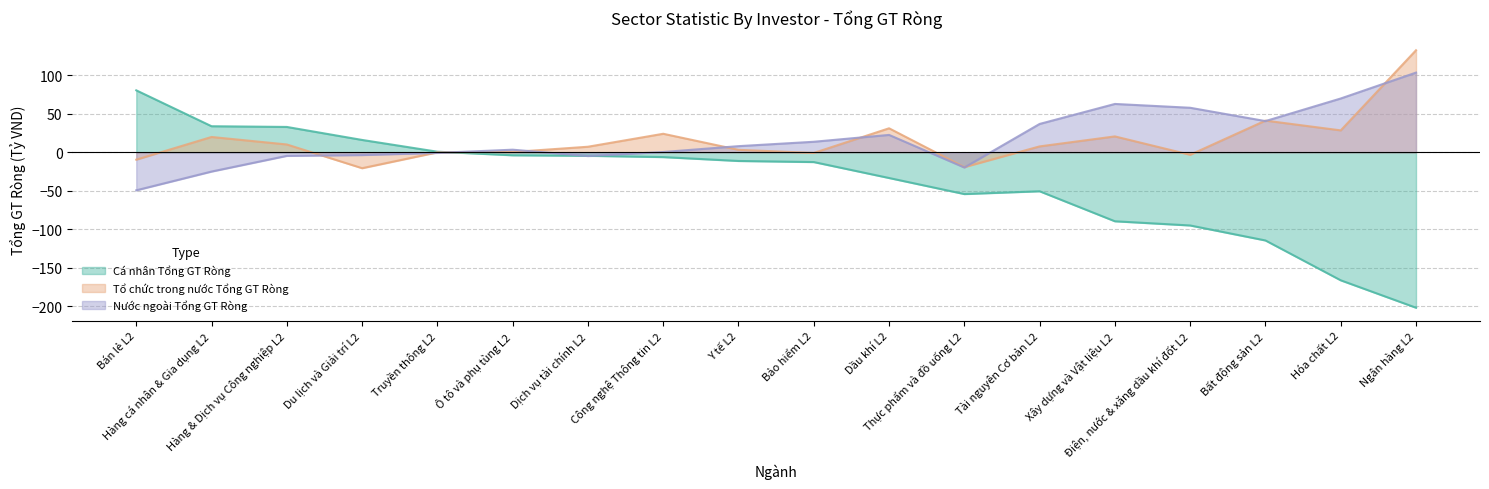

Reading right to left, extract all data points from this chart.

Cá nhân Tổng GT Ròng: -202.0	-166.4	-114.6	-95.1	-89.6	-50.6	-54.3	-33.4	-12.7	-11.2	-6.2	-4.5	-3.8	0.8	16.1	33.0	33.9	80.6
Tổ chức trong nước Tổng GT Ròng: 132.7	28.5	41.2	-3.2	20.7	7.7	-19.2	31.2	-0.8	3.2	24.1	7.3	0.4	-0.0	-20.6	10.2	20.0	-9.5
Nước ngoài Tổng GT Ròng: 103.6	70.0	40.6	57.9	62.9	36.9	-19.7	22.6	13.7	8.0	0.4	-4.8	3.4	-0.8	-3.6	-4.6	-25.0	-49.4